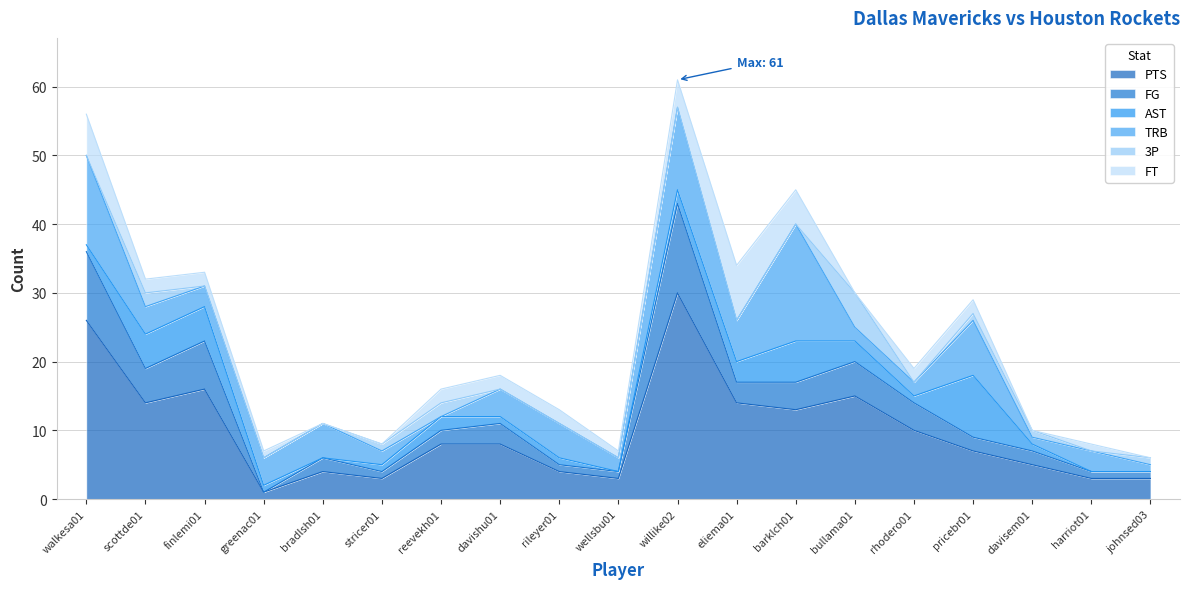

What is the value of the FT point at the 13th from the left?

5